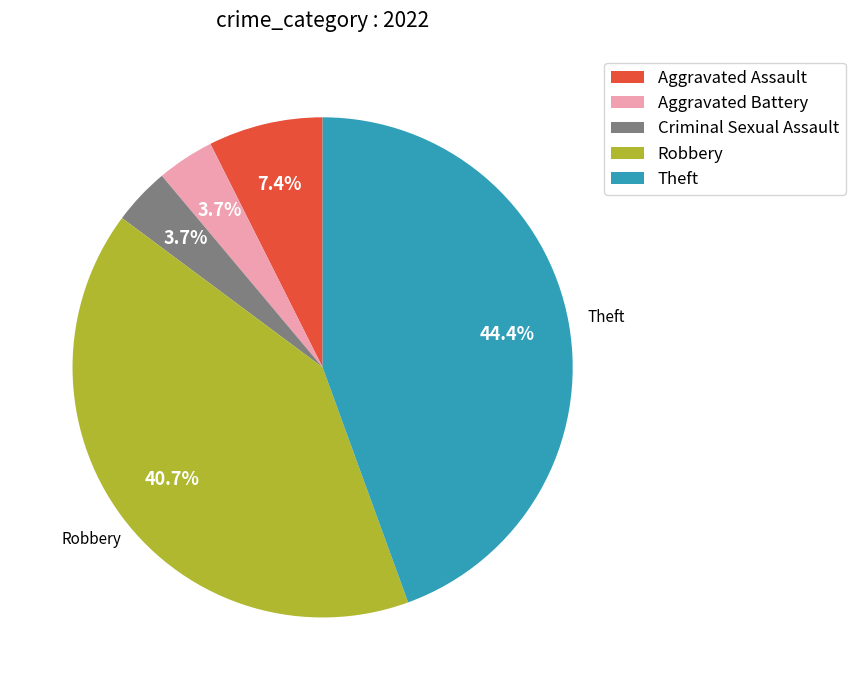

What portion of the pie excludes Theft?

55.6%